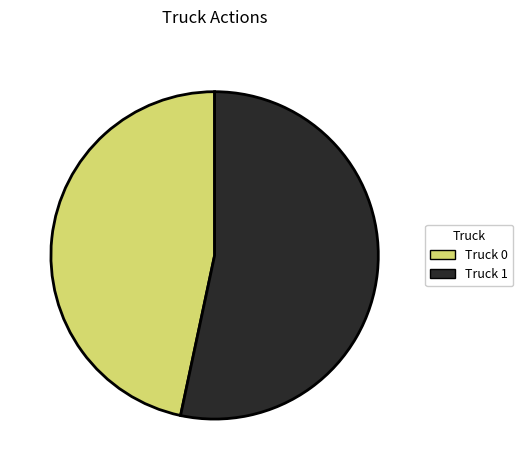

Which slice is the smallest?

Truck 0